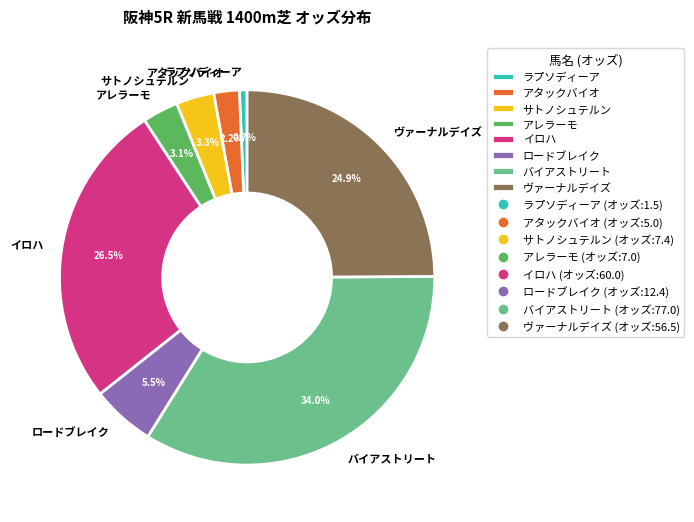

To the nearest percent, what is the difference between the イロハ and サトノシュテルン slice percentages?

23%